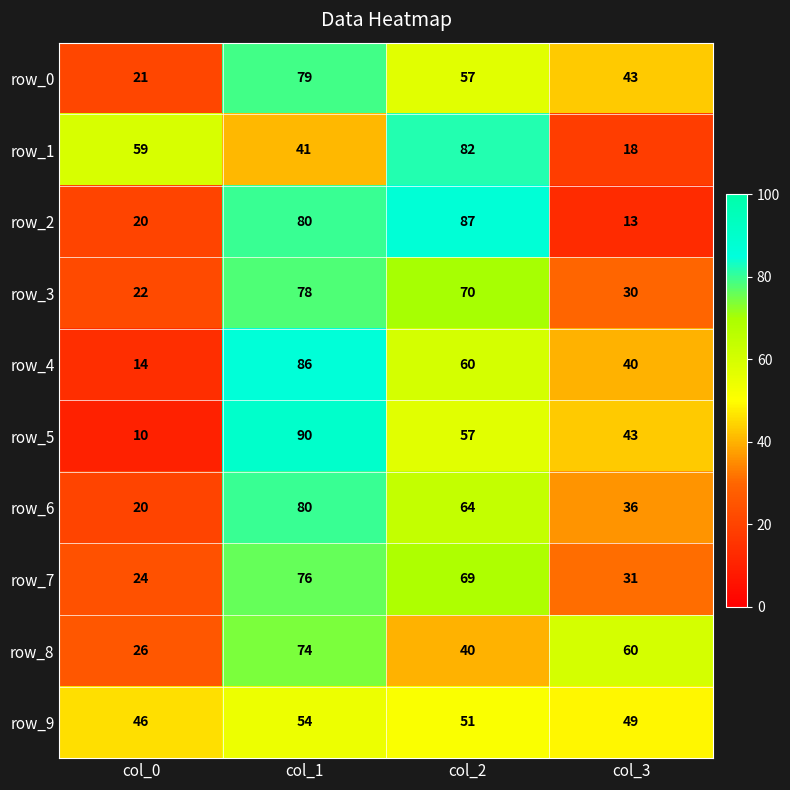

Which series has the largest range (max minus min)?

row_5